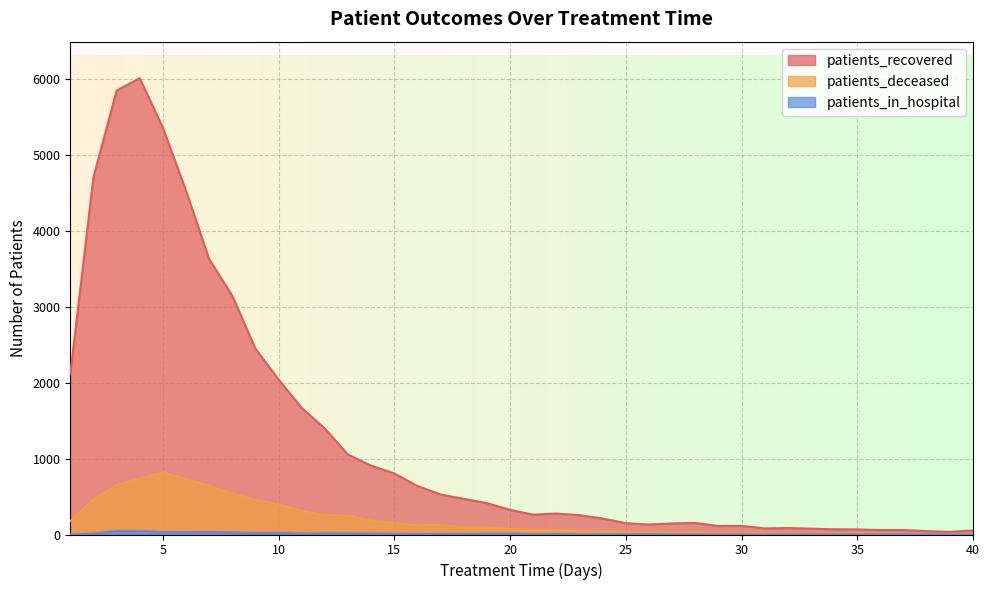

Between 9 and 35, which series saw the biggest shift?

patients_recovered